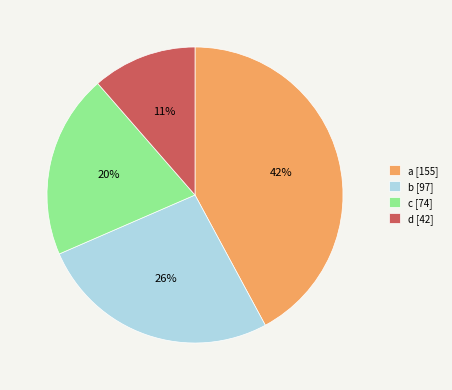

Which has a higher value, d [42] or c [74]?

c [74]